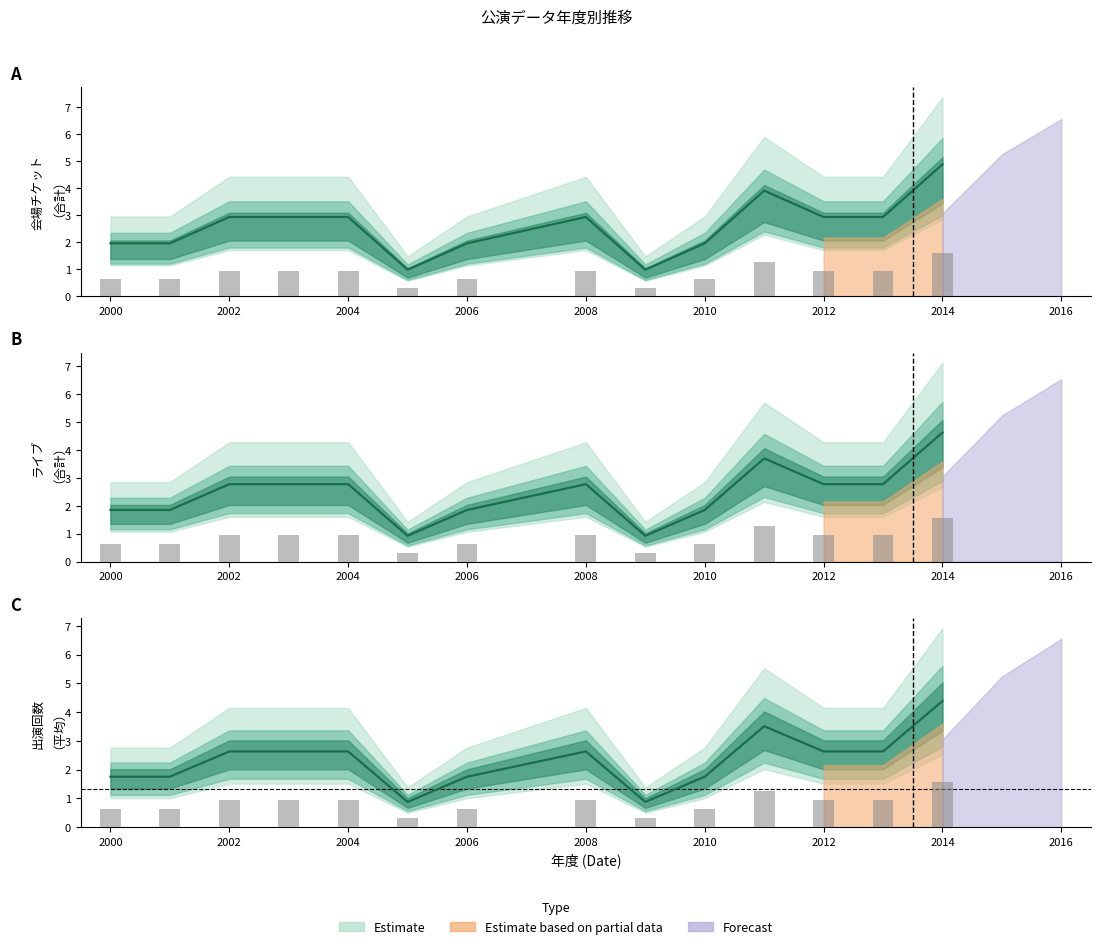

Is the value of Estimate (line) at 2000 greater than the value of Observations at 2014?

Yes